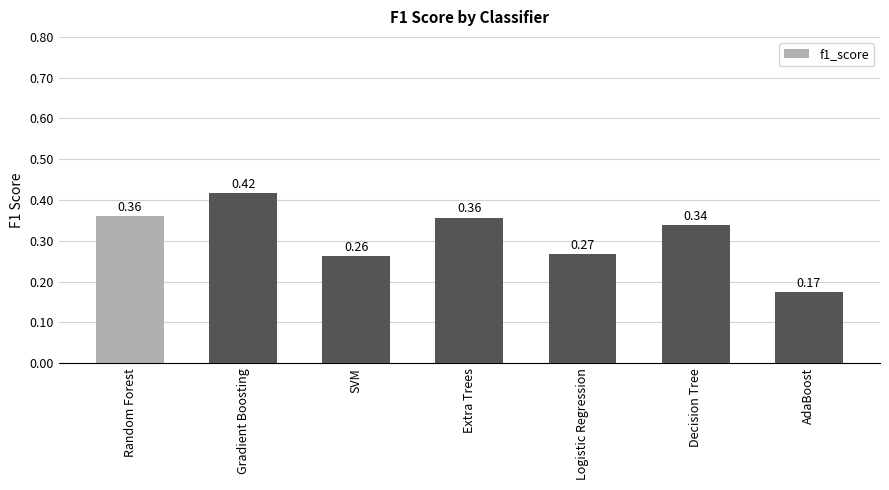

Which label corresponds to the largest value in the chart?

Gradient Boosting